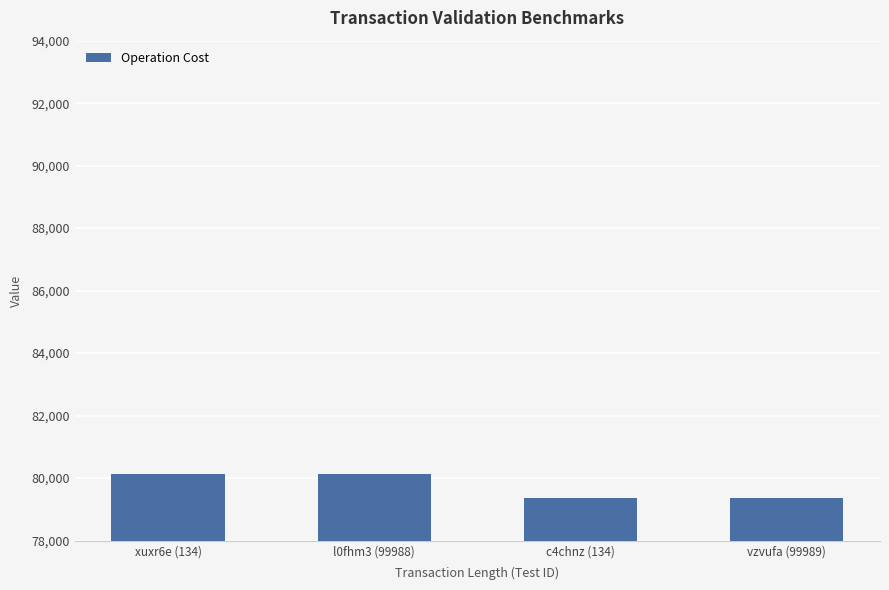

What is the label of the 2nd bar from the left?

l0fhm3 (99988)